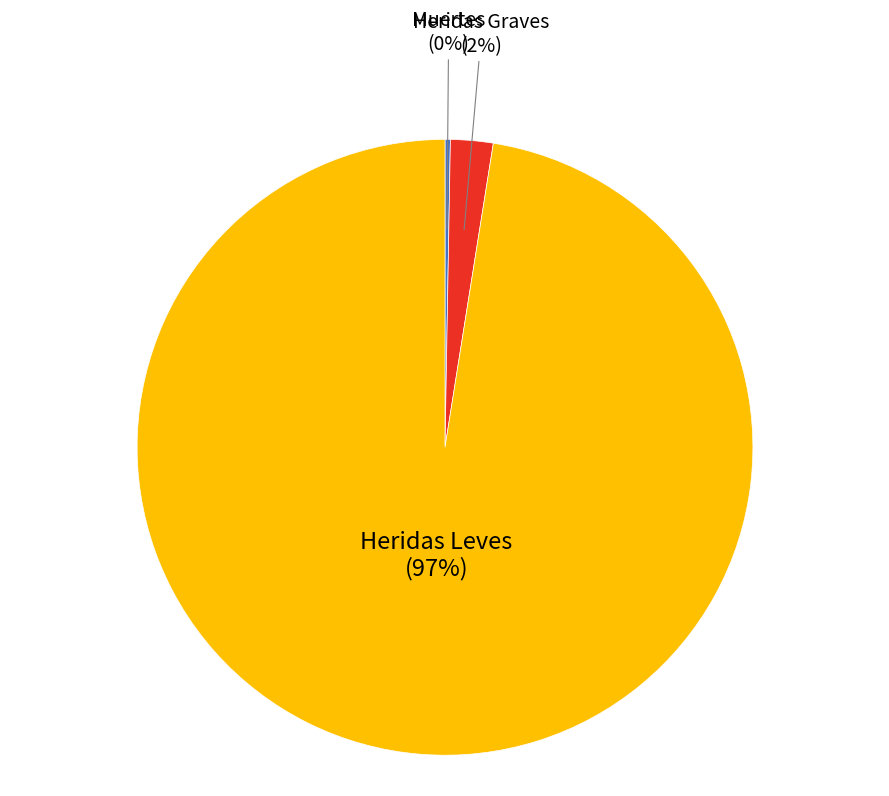

Rank the categories by value from highest to lowest.

Heridas Leves, Heridas Graves, Muertes